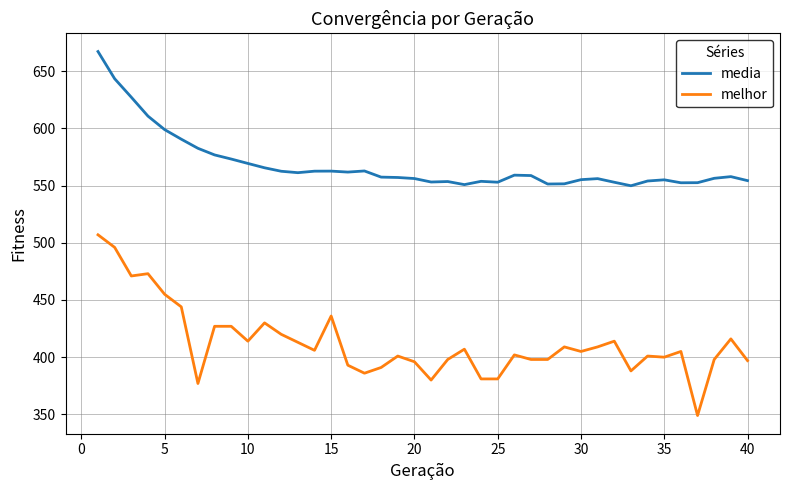

Which series has the largest total across all categories?

media